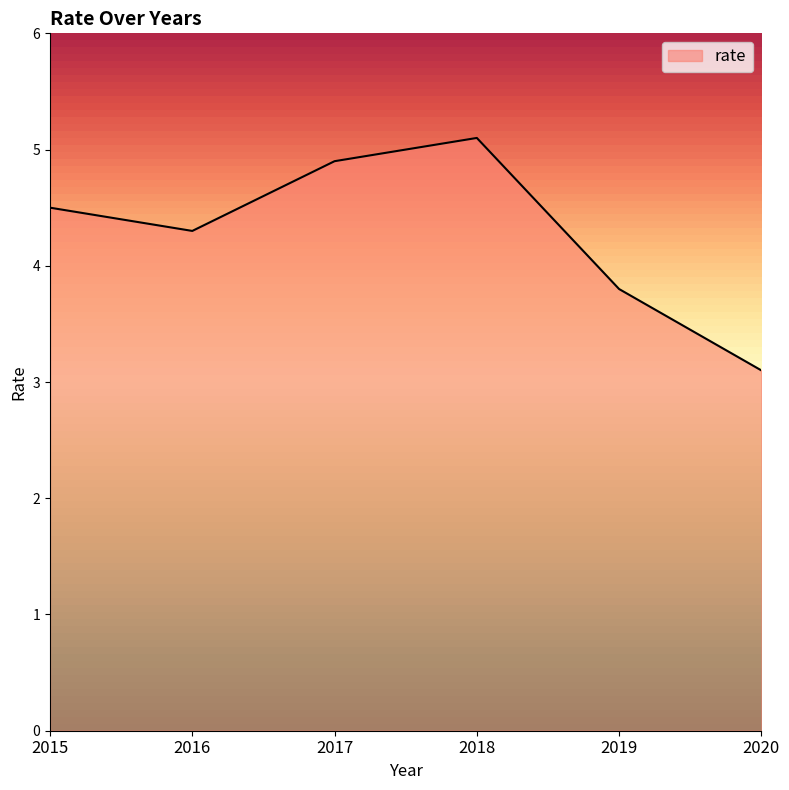

What is the sum of the values at 2018 and 2015?

9.6